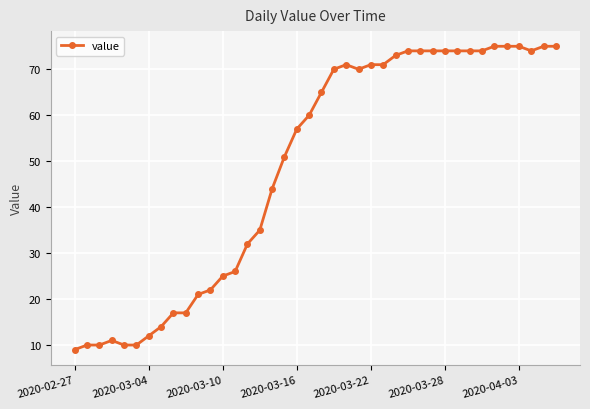

What is the smallest value displayed?

9